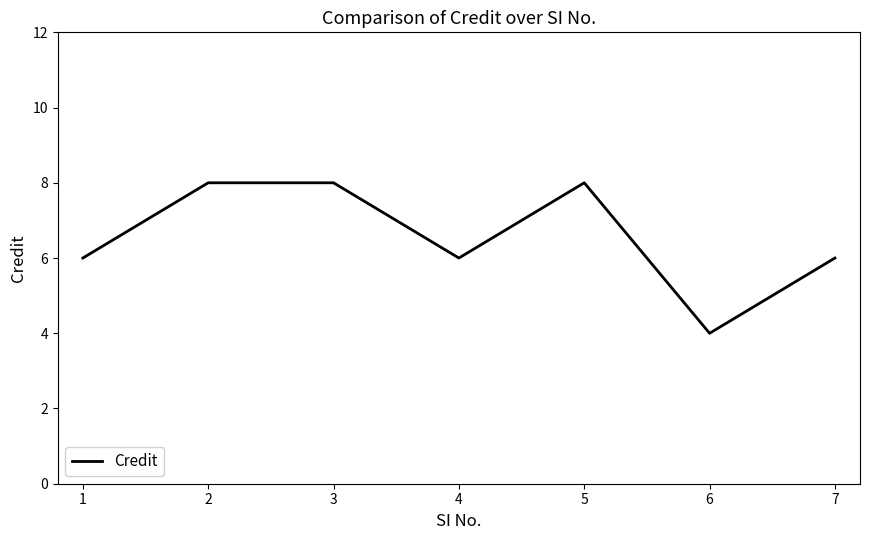

Reading left to right, extract all data points from this chart.

6	8	8	6	8	4	6